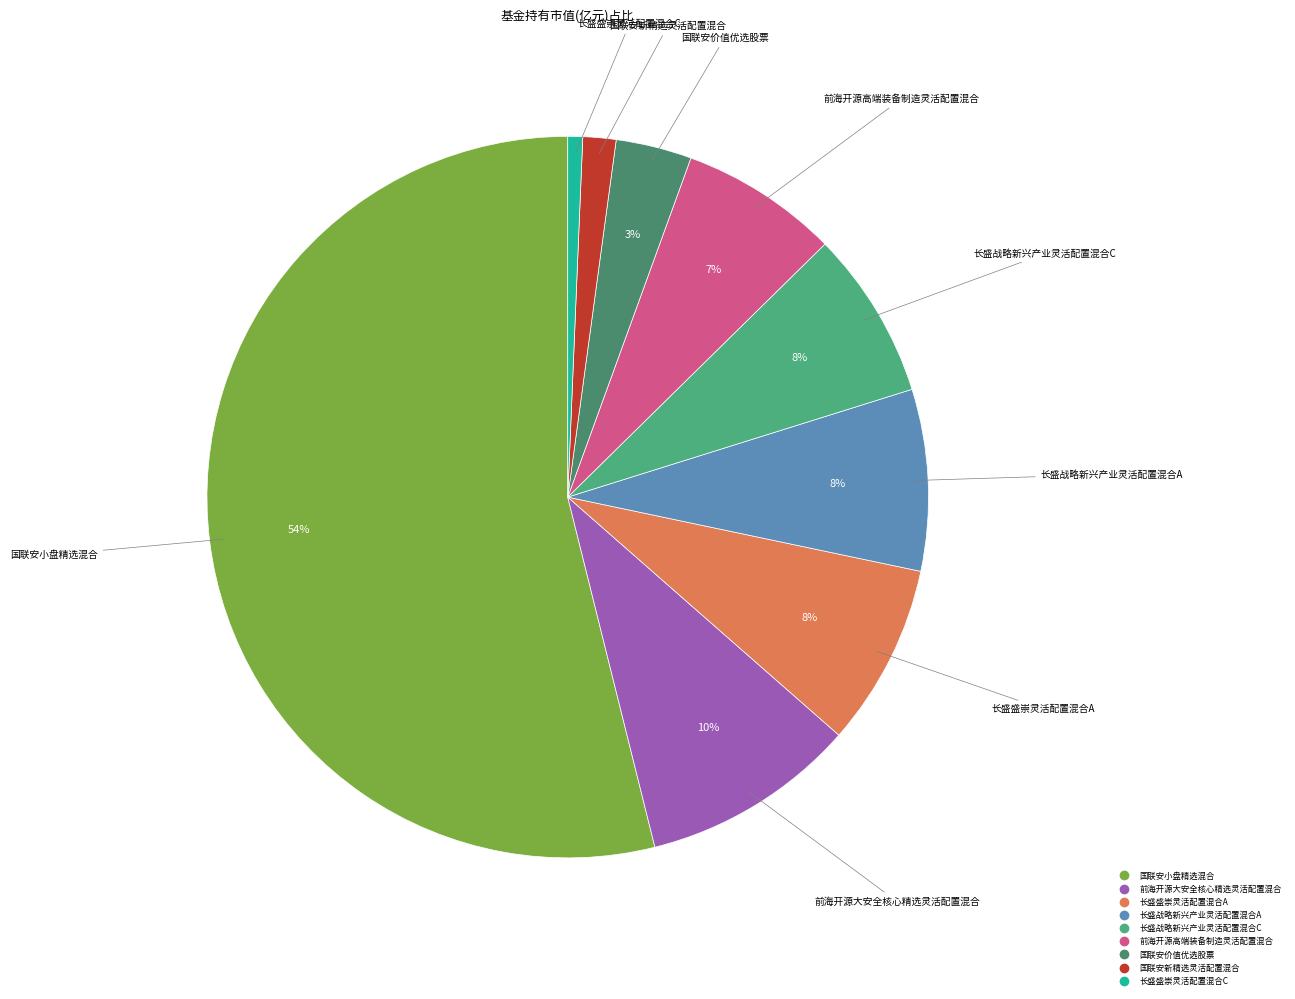

To the nearest percent, what portion does 前海开源高端装备制造灵活配置混合 represent?

7%